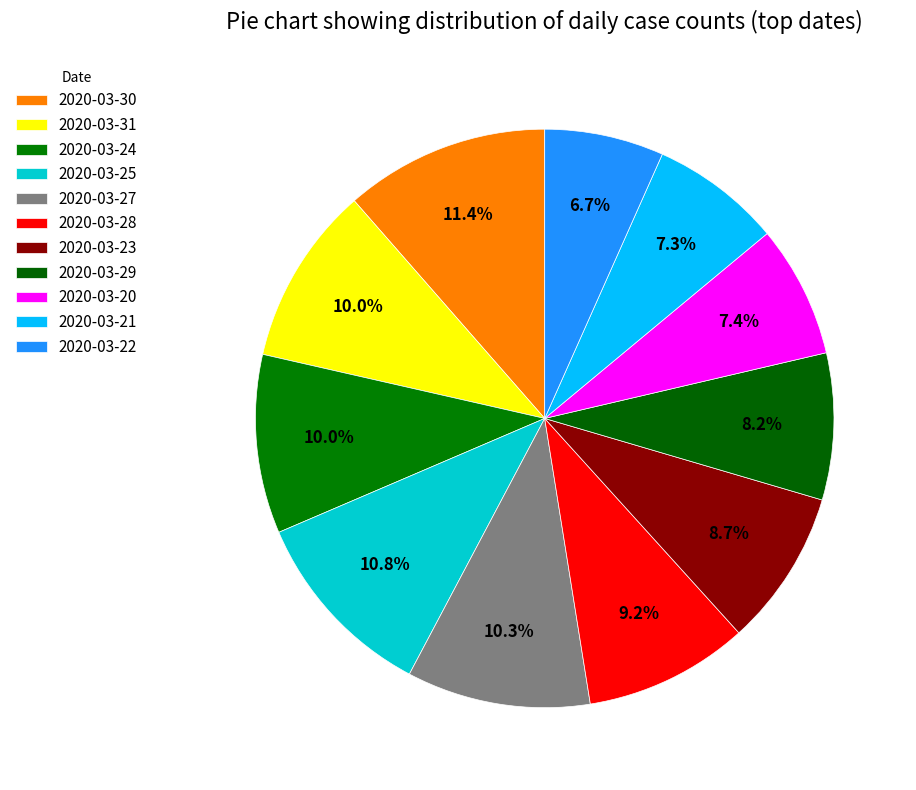

Does any single category account for the majority?

No